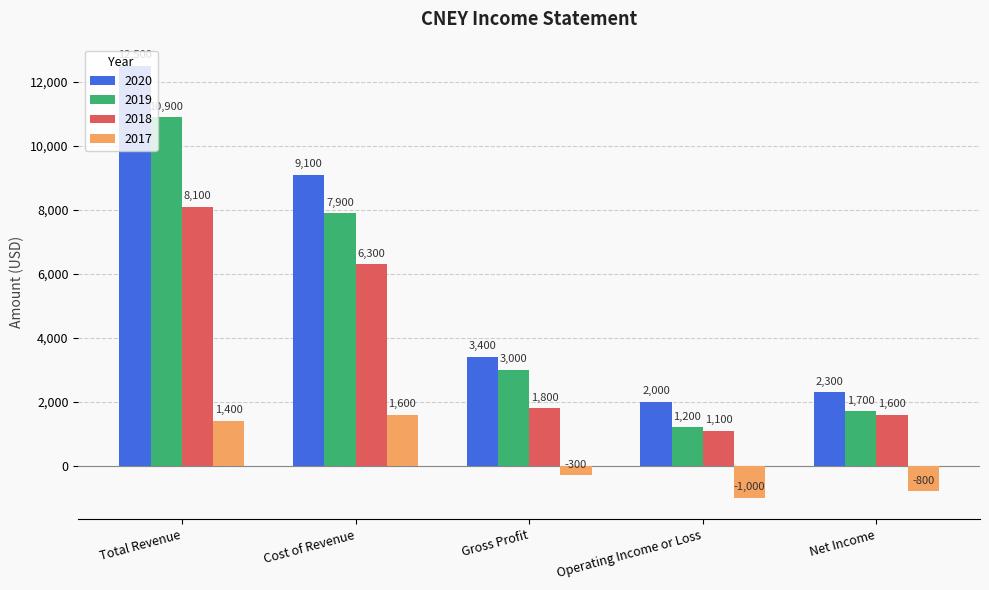

Is it true that 2019 equals 1200 at Operating Income or Loss?

True